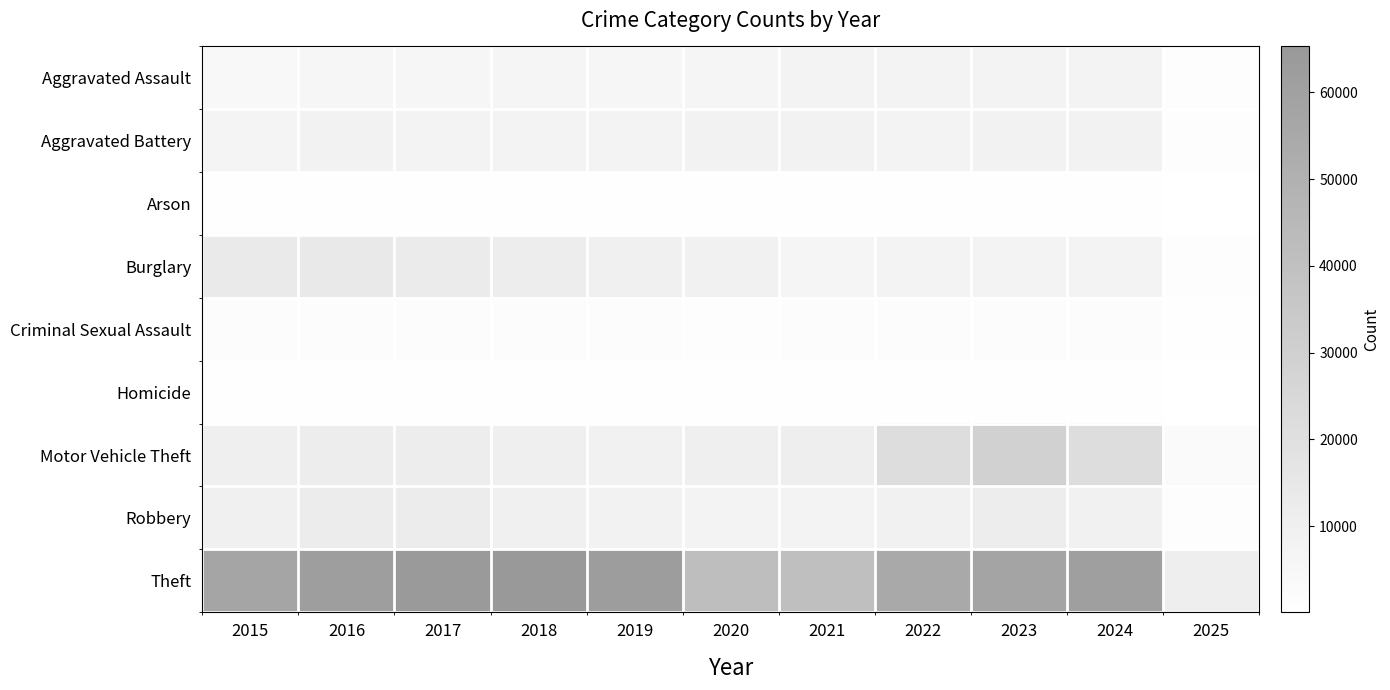

Between 2021 and 2025, which series saw the biggest shift?

Theft